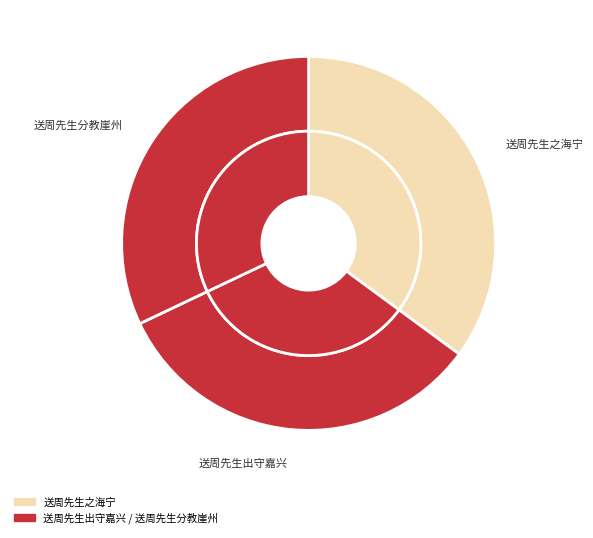

What is the largest slice in the pie chart?

送周先生之海宁